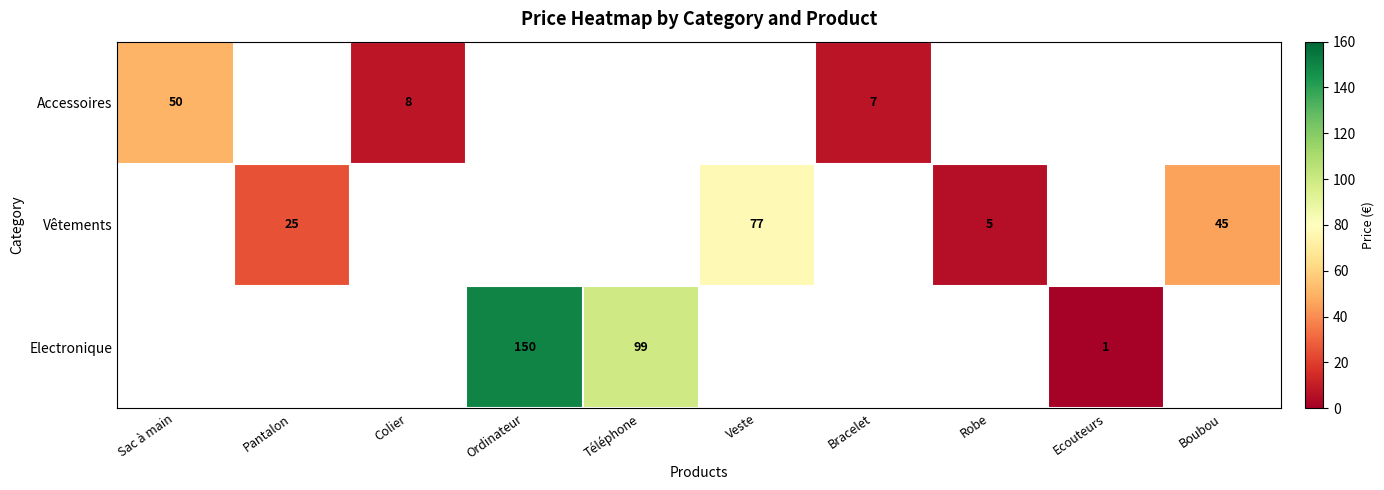

What is the greatest value displayed?

150.0